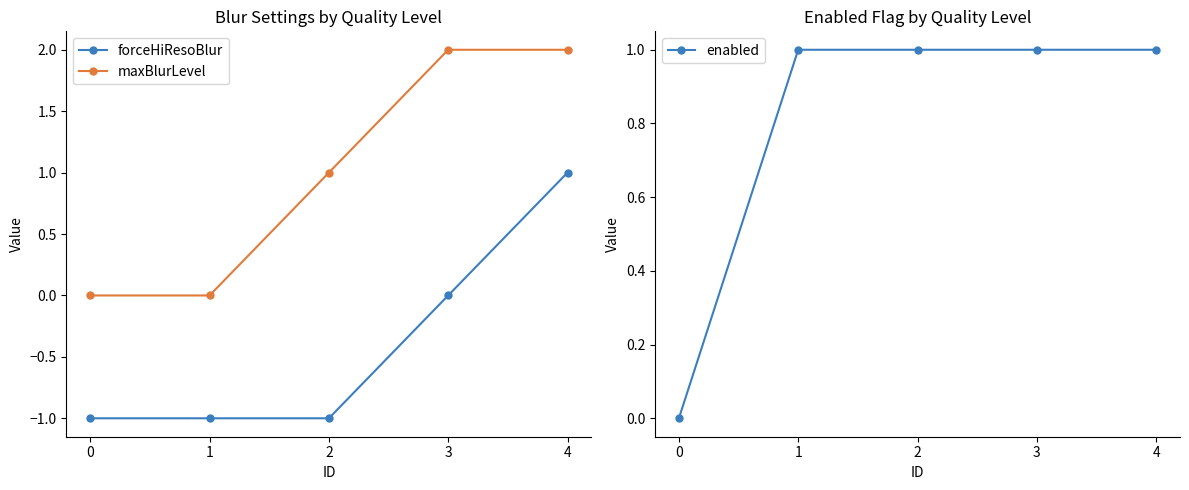

How many data points in enabled are less than 1?

1